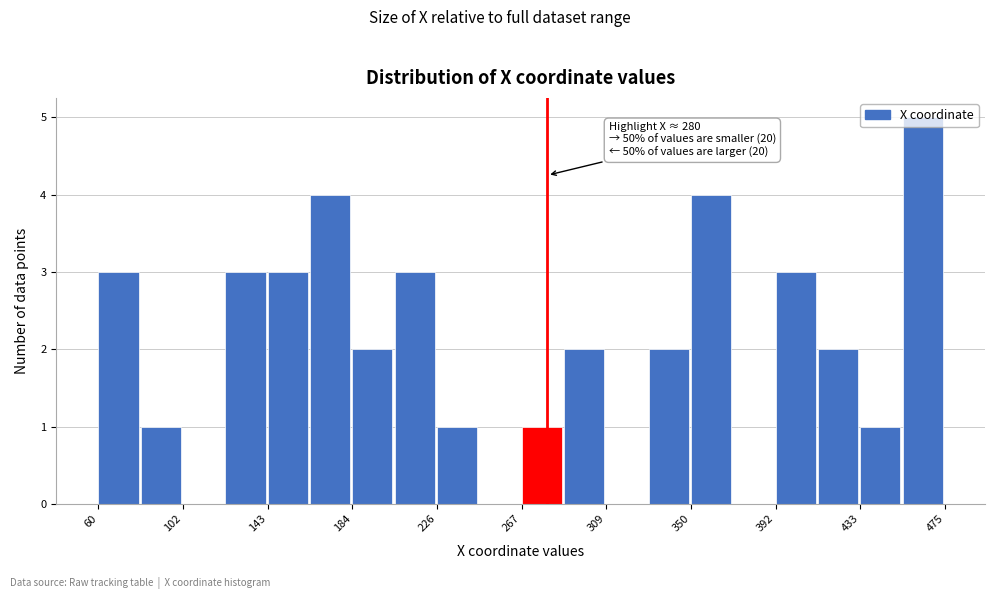

Over which range of the x-axis is the bar tallest?

455 to 475